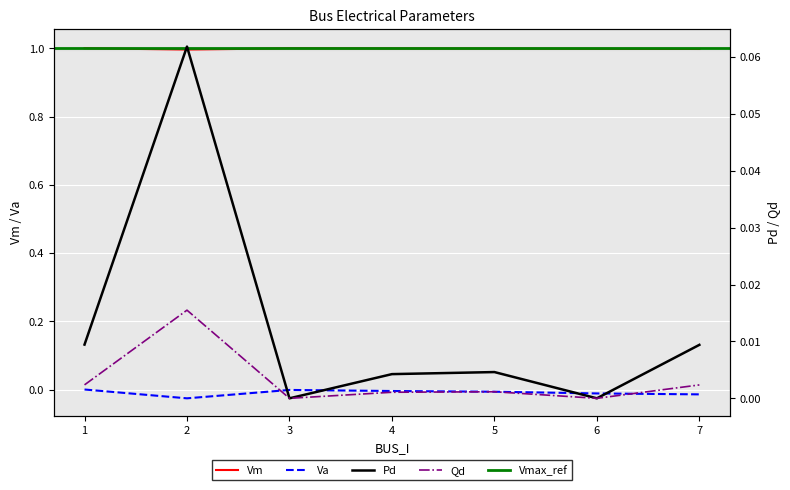

Reading left to right, what are all the values shown in this chart?

Vm: 1.0	1.0	1.0	1.0	1.0	1.0	1.0
Va: 0.0	-0.0	-0.0	-0.0	-0.0	-0.0	-0.0
Pd: 0.0	0.1	0.0	0.0	0.0	0.0	0.0
Qd: 0.0	0.0	0.0	0.0	0.0	0.0	0.0